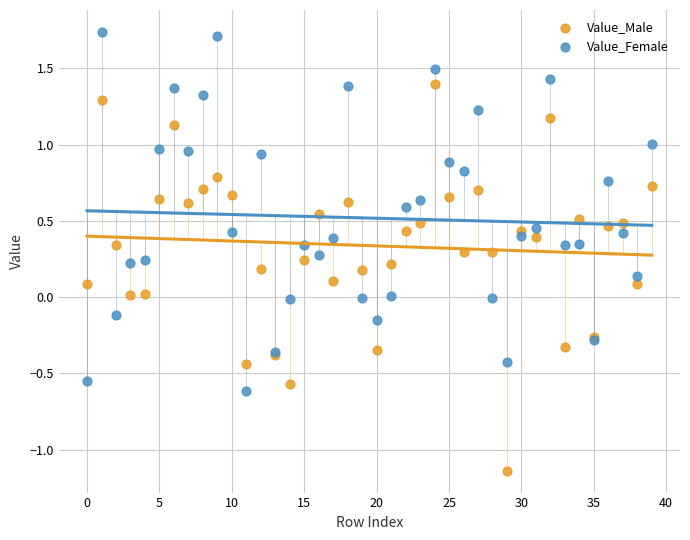

Which series has the largest Y range (max minus min)?

Value_Male